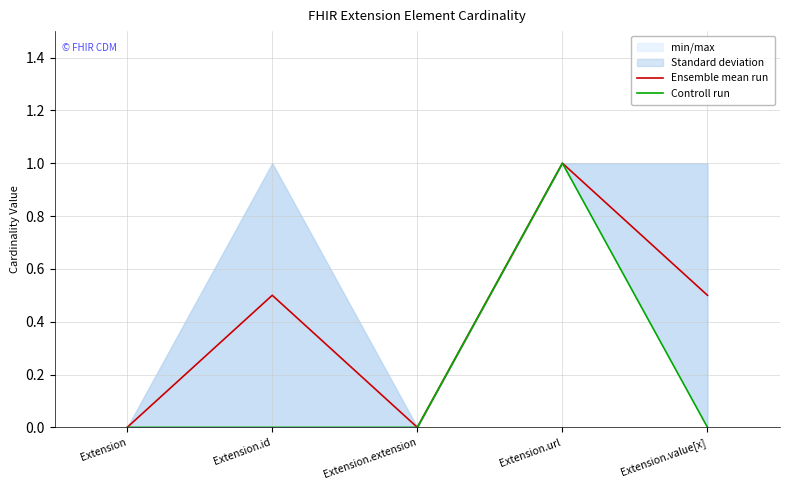

True or false: Ensemble mean run and Controll run cross at least once.

False